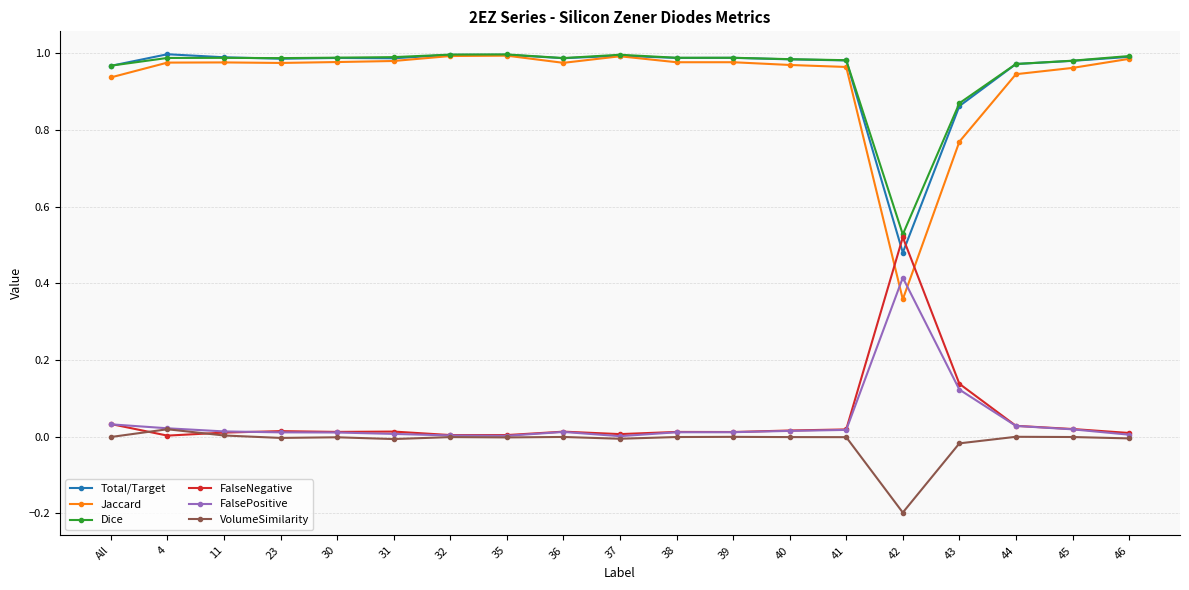

True or false: Total/Target has more than 0 points higher than both neighbors.

True